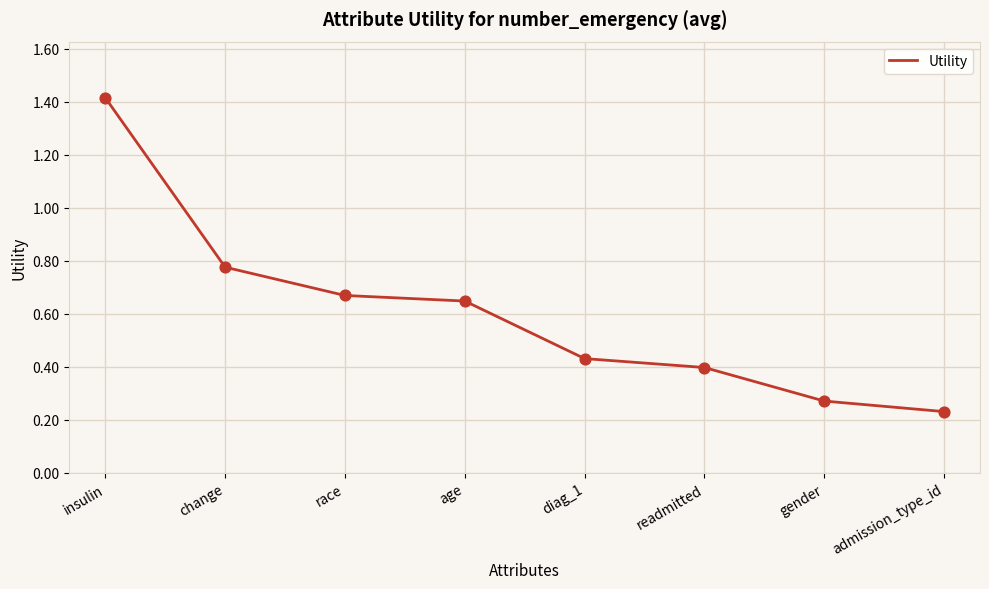

Between age and admission_type_id, which is larger?

age